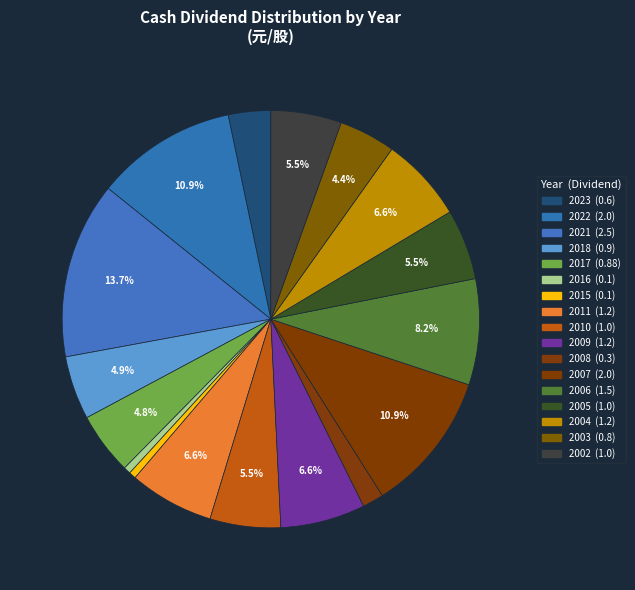

True or false: 2021 accounts for 26% of the total.

False